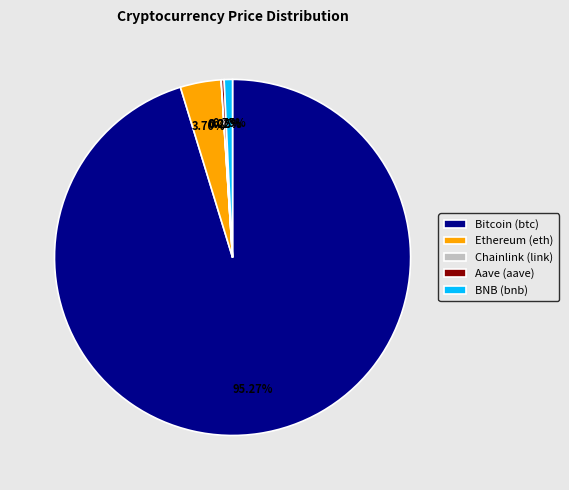

Is the sum of Ethereum (eth) and Bitcoin (btc) greater than half?

Yes